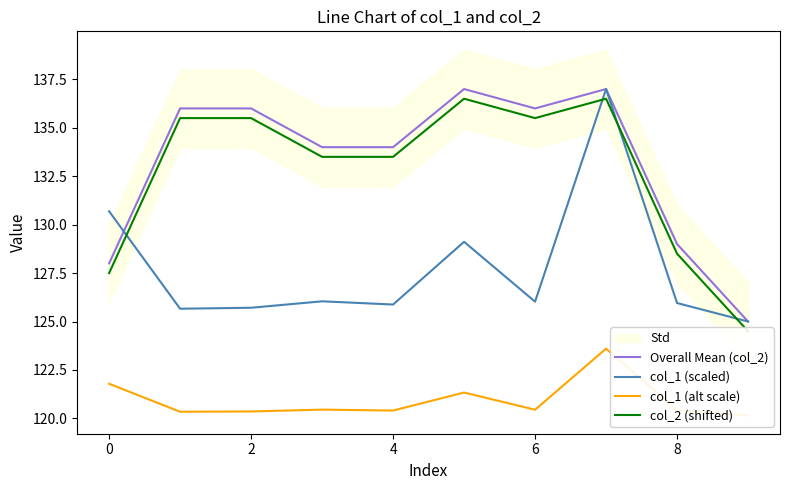

At which label is Overall Mean (col_2) closest to 131?

8